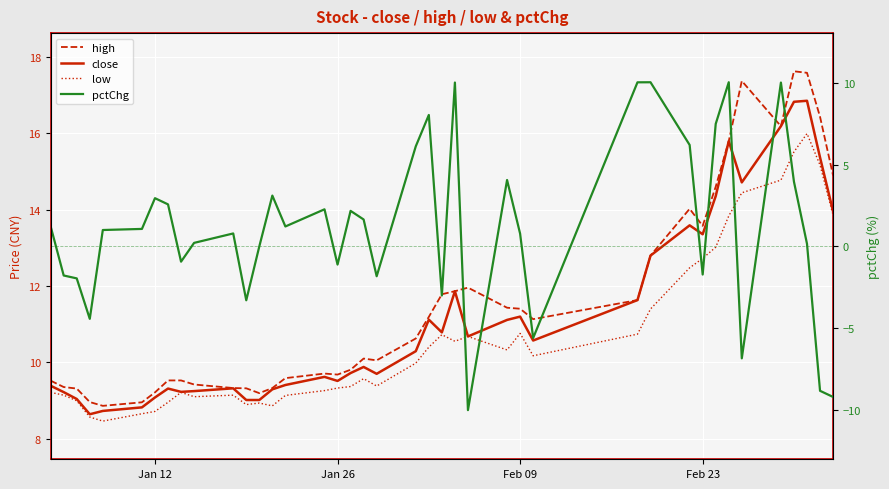

How many values in the pctChg series are below 1?

19